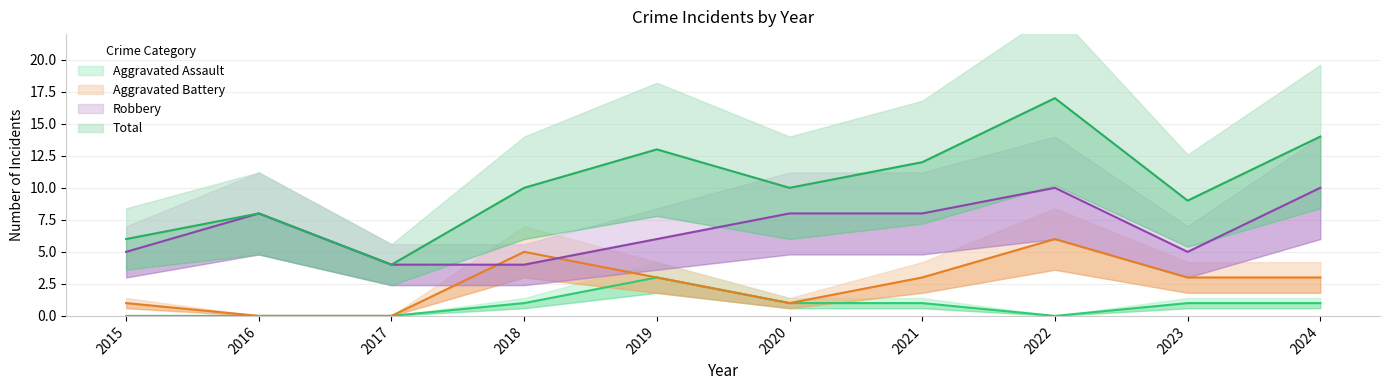

True or false: Aggravated Assault and Robbery intersect in this chart.

False